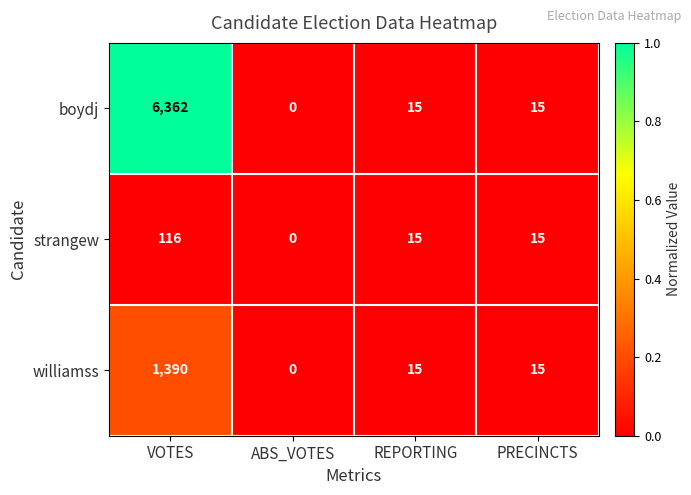

Which series has the largest total across all categories?

boydj